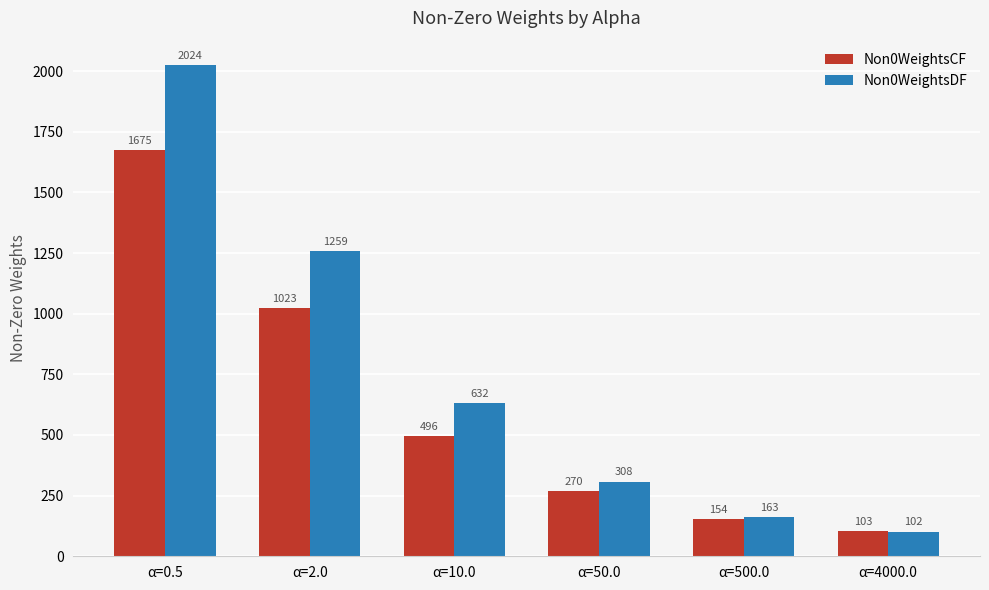

Which series has the largest range (max minus min)?

Non0WeightsDF